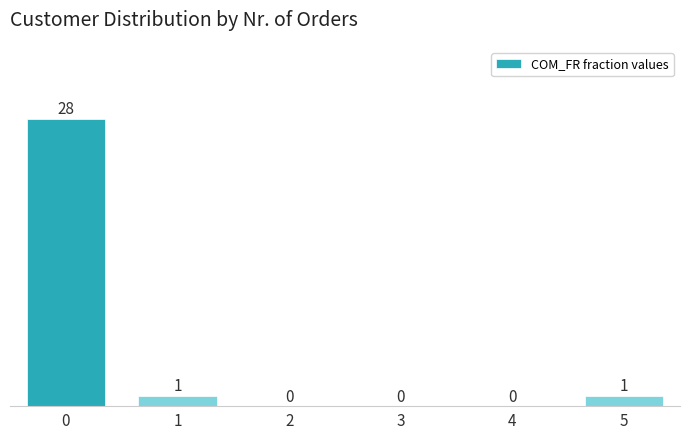

Reading left to right, what are all the values shown in this chart?

0=28	1=1	2=0	3=0	4=0	5=1